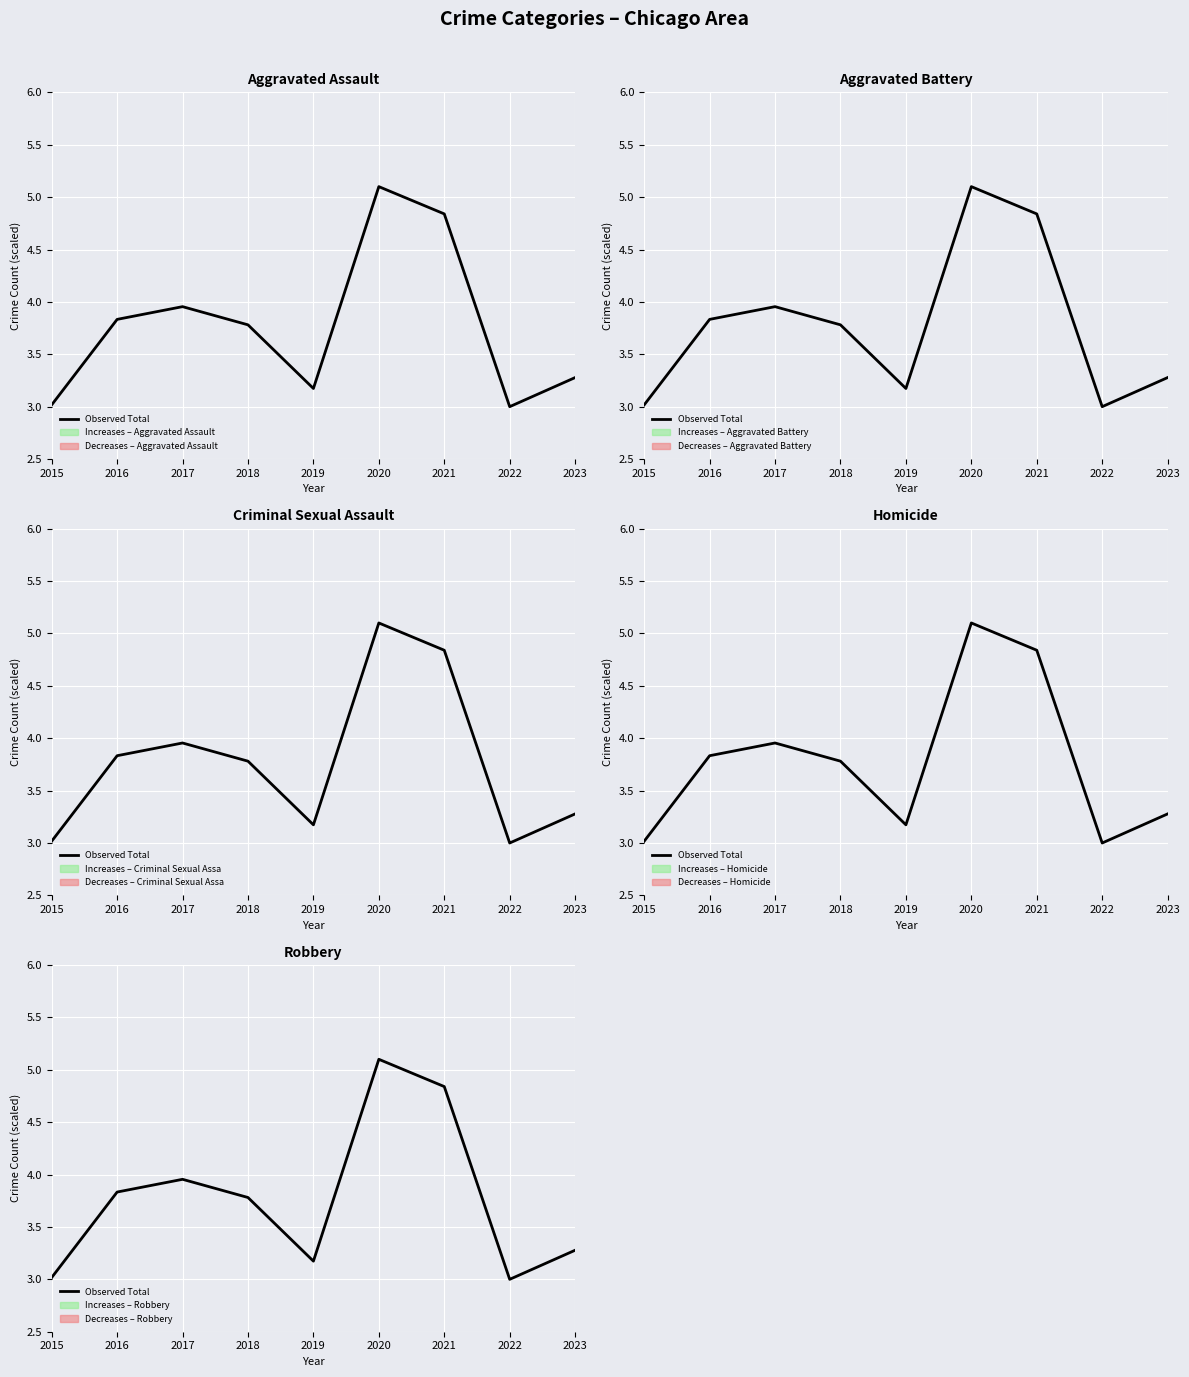

Is it true that the value at 2021 is 3.3?

False